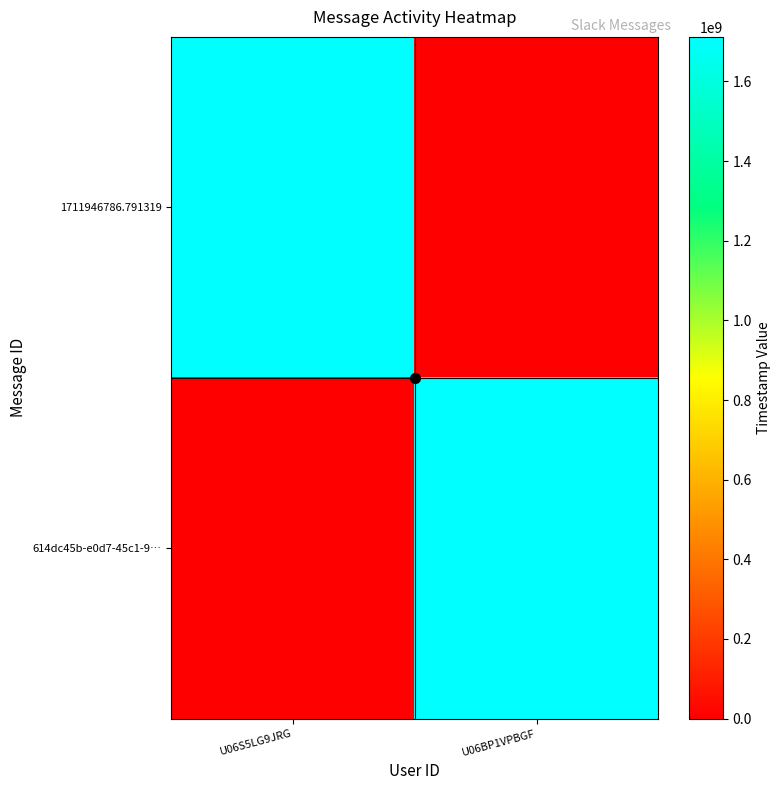

Which series has the largest total across all categories?

614dc45b-e0d7-45c1-9…